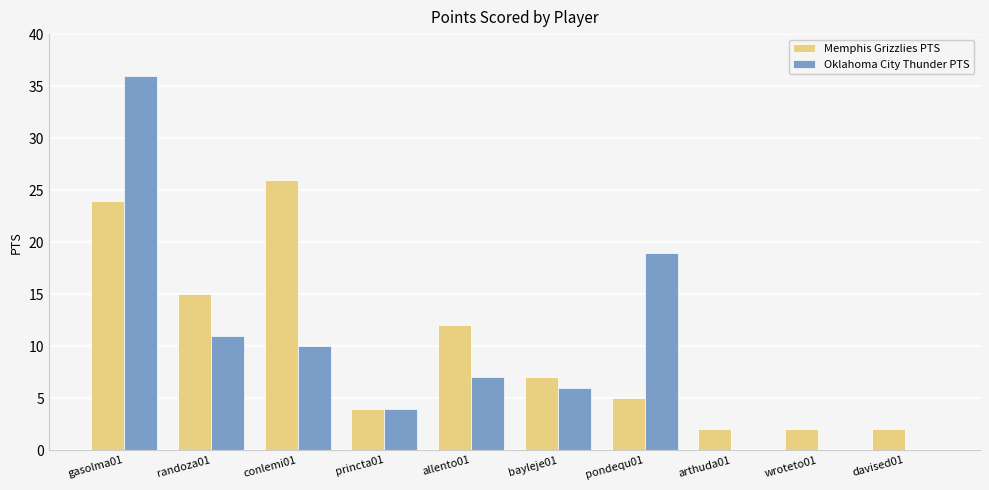

Which category has the highest value across all series?

gasolma01